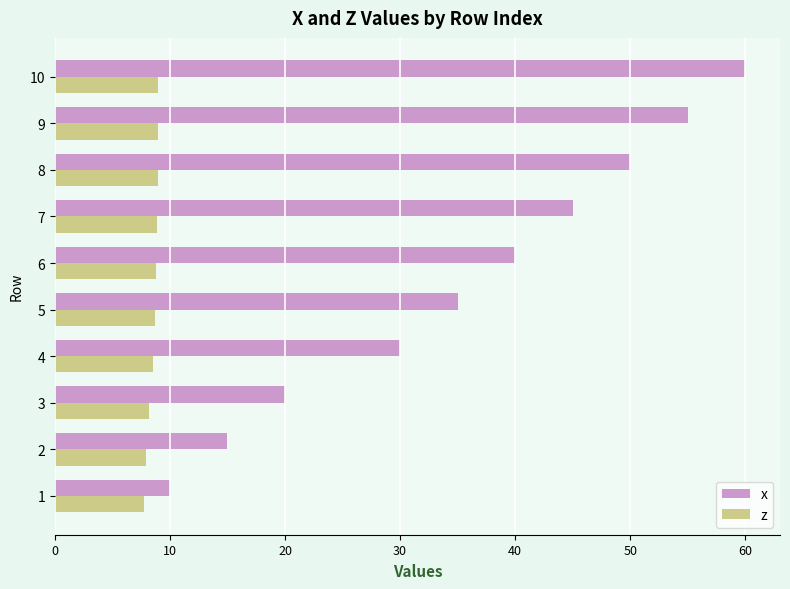

What is the maximum value shown in the chart?

60.0